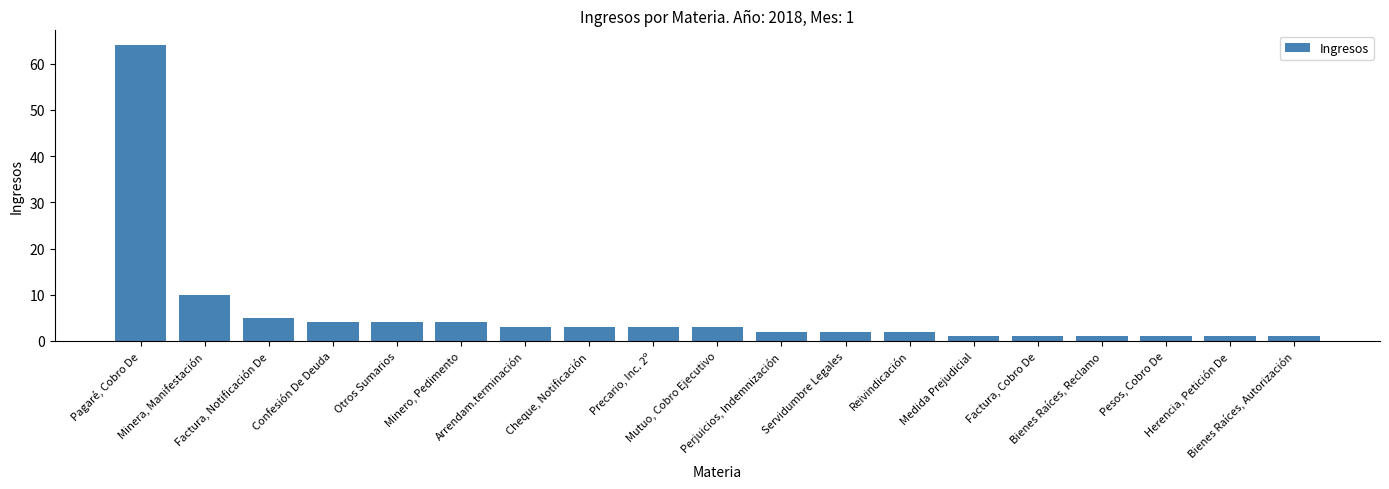

What position from the right is Minera, Manifestación?

18